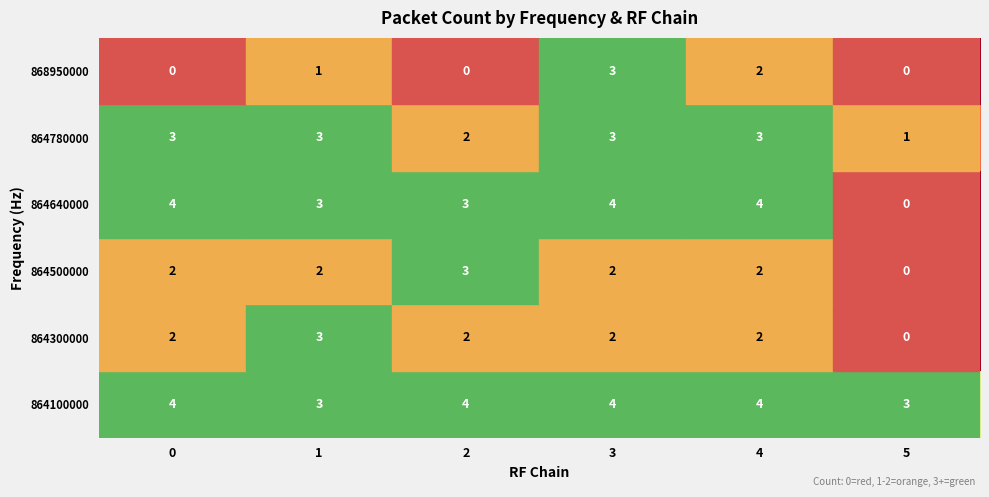

What value does the 864780000 series have at 0?

3